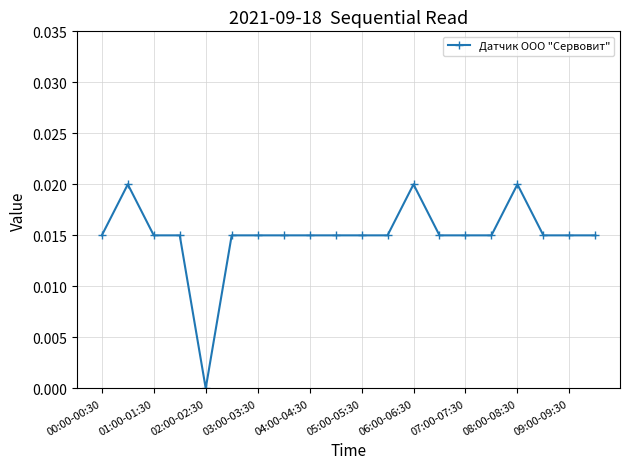

What is the sum of all values?

0.3